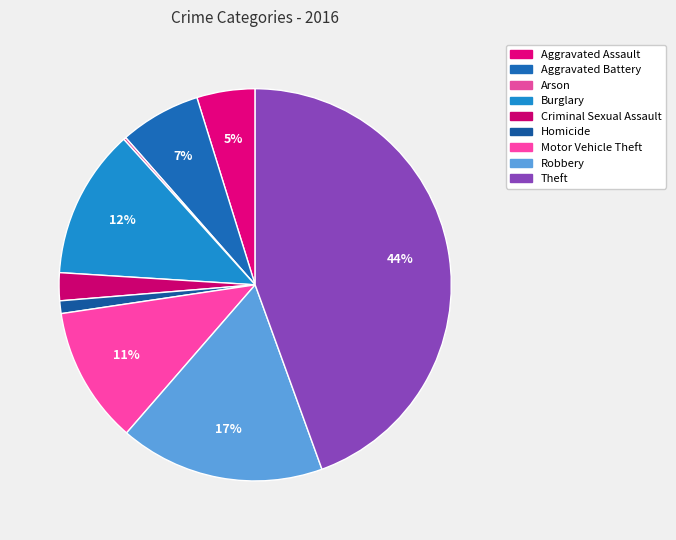

How much of the chart is everything except Robbery?

83.1%